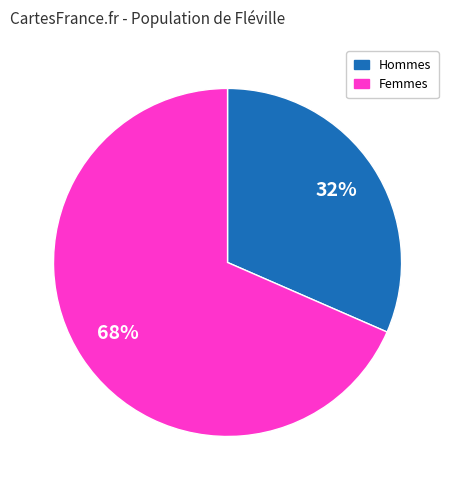

To the nearest percent, what is the average slice percentage?

50%